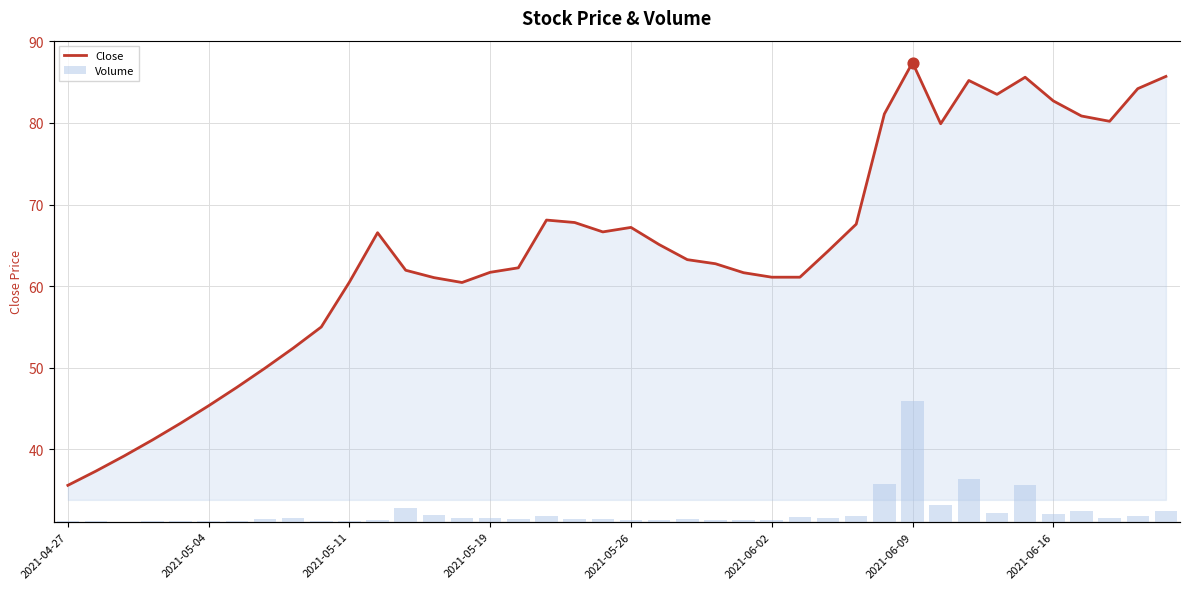

What is the total value across all series at 11?

19029.5